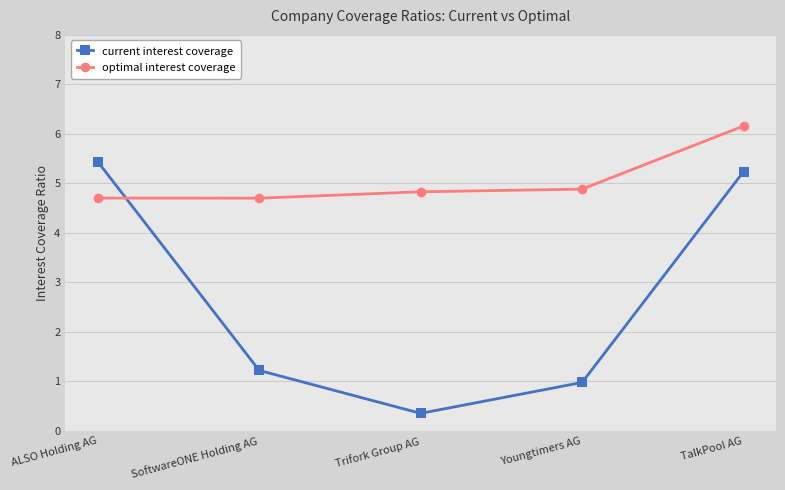

What is the label of the 1st point from the right?

TalkPool AG